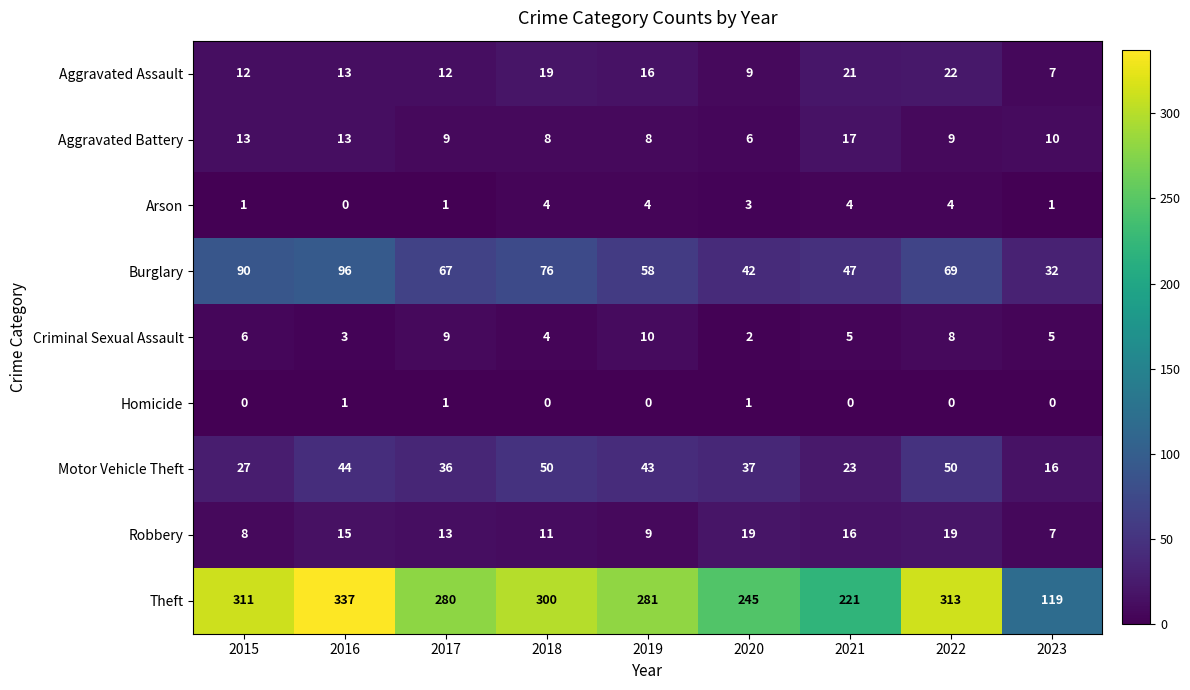

List the series in order of their peak value, highest first.

Theft, Burglary, Motor Vehicle Theft, Aggravated Assault, Robbery, Aggravated Battery, Criminal Sexual Assault, Arson, Homicide